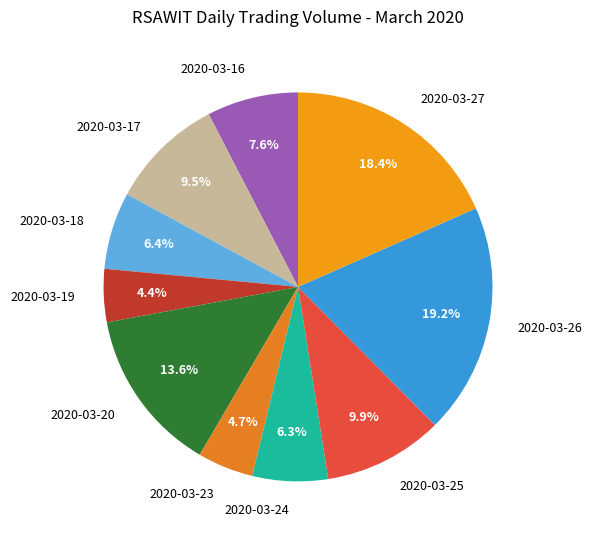

Which category has the biggest portion of the pie?

2020-03-26